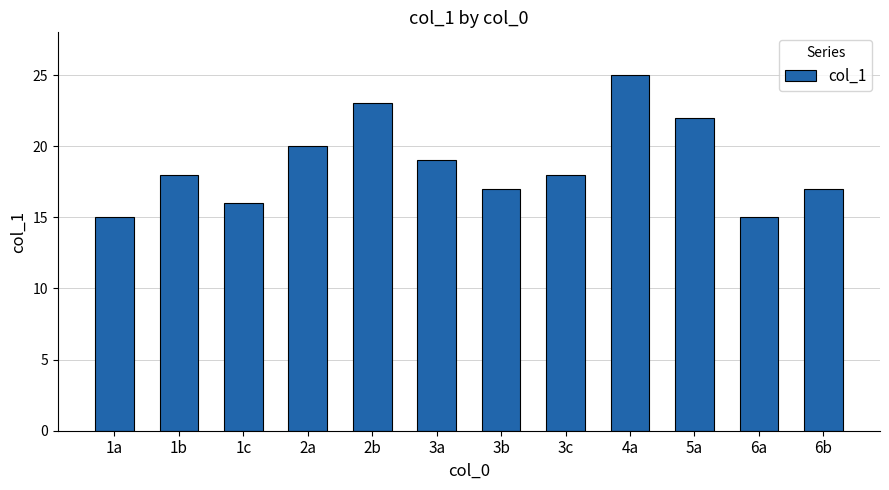

True or false: the data shows 22 at 6b.

False